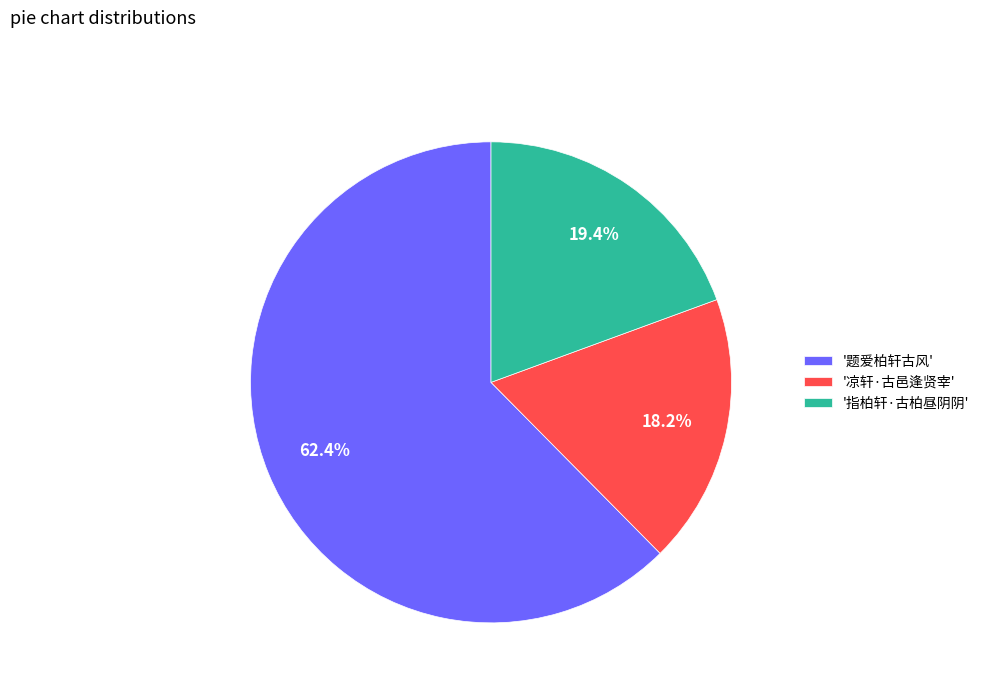

Combined, do '题爱柏轩古风' and '指柏轩·古柏昼阴阴' account for over 50%?

Yes